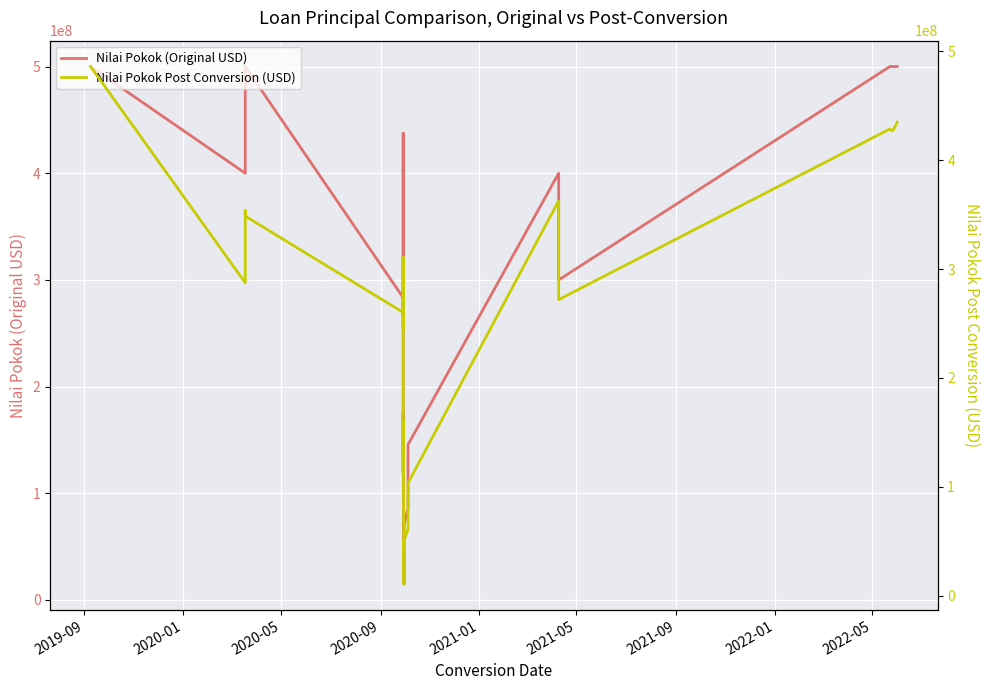

What are all the series names shown in the legend?

Nilai Pokok (Original USD), Nilai Pokok Post Conversion (USD)